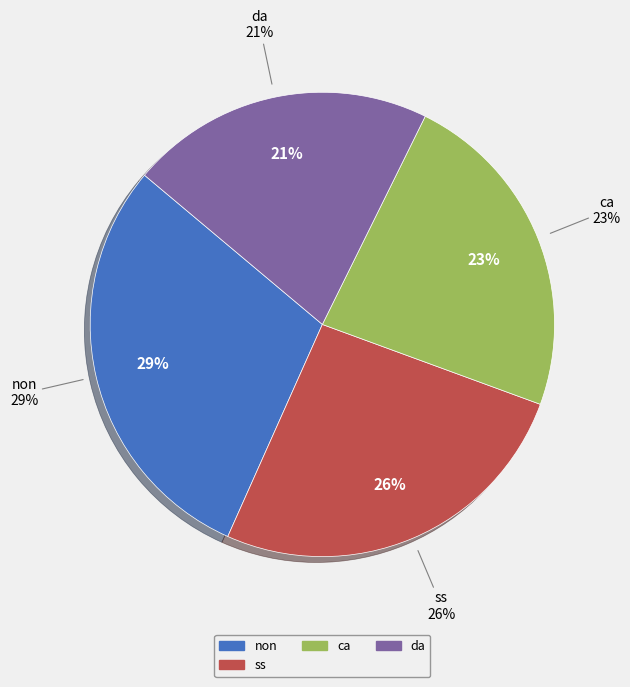

What percentage is NOT represented by ca?

76.7%